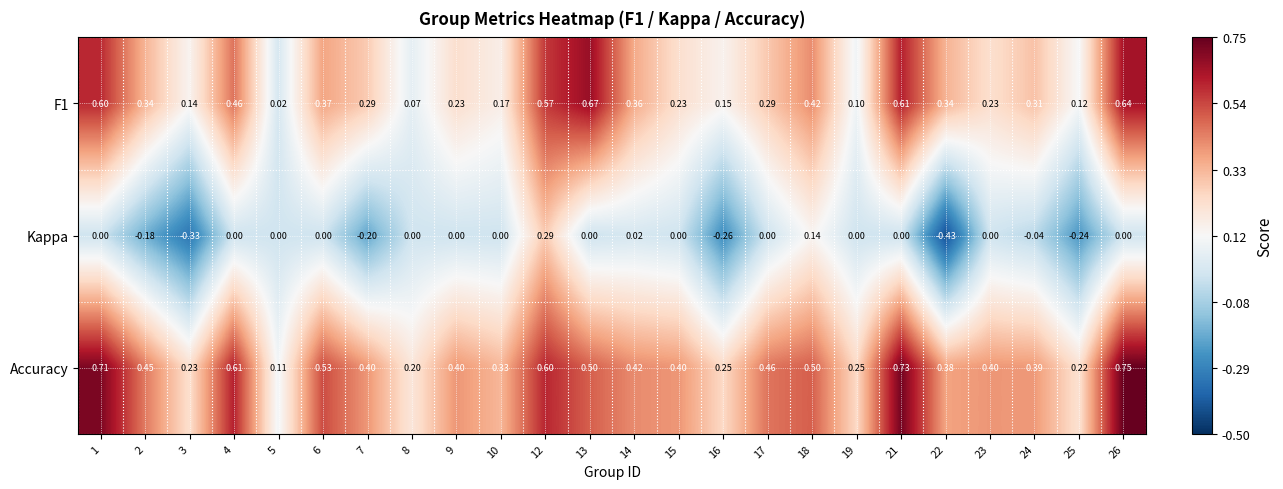

Which series has the largest total across all categories?

Accuracy